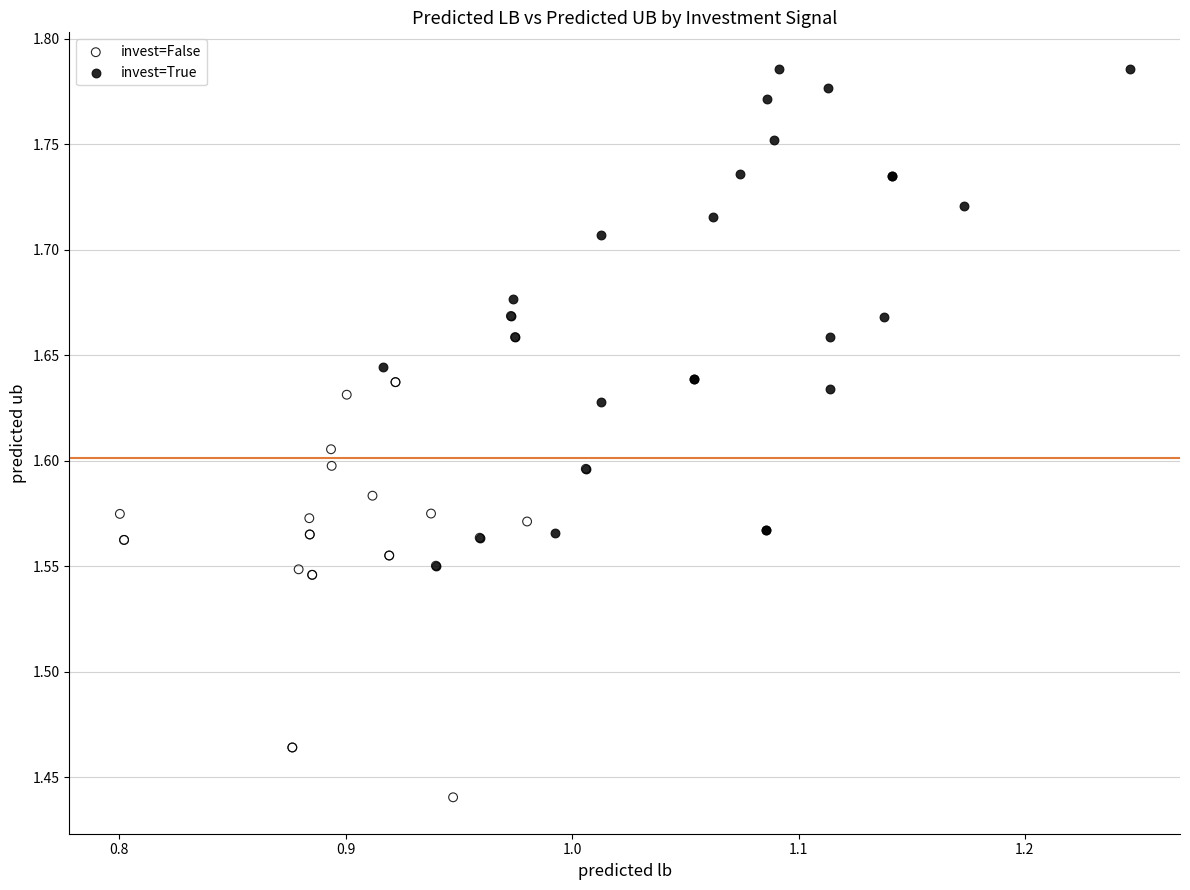

Which series reaches the minimum Y coordinate?

invest=False